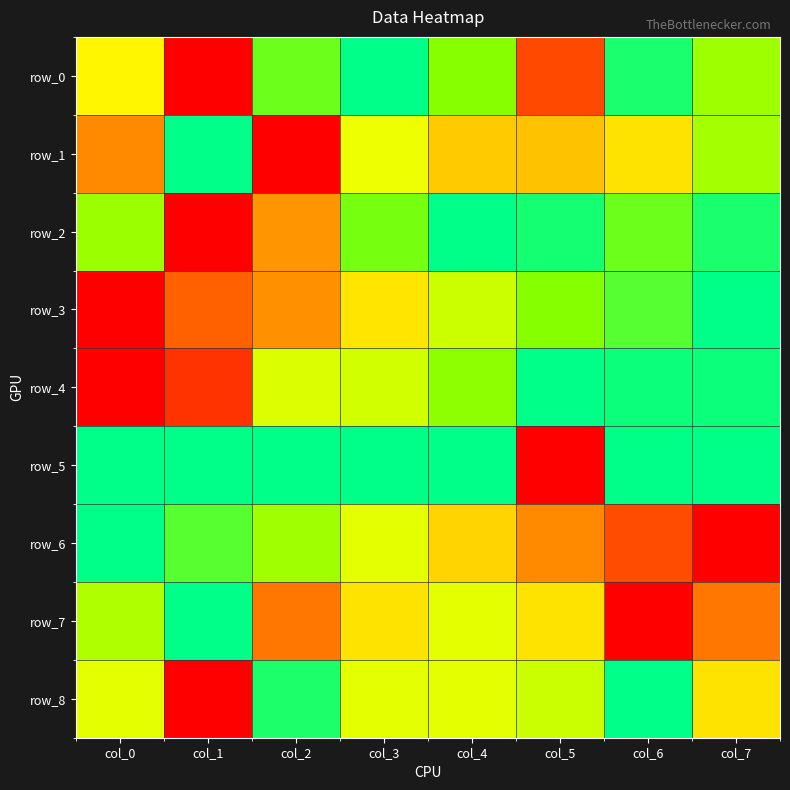

Which label corresponds to the largest value in the chart?

col_1